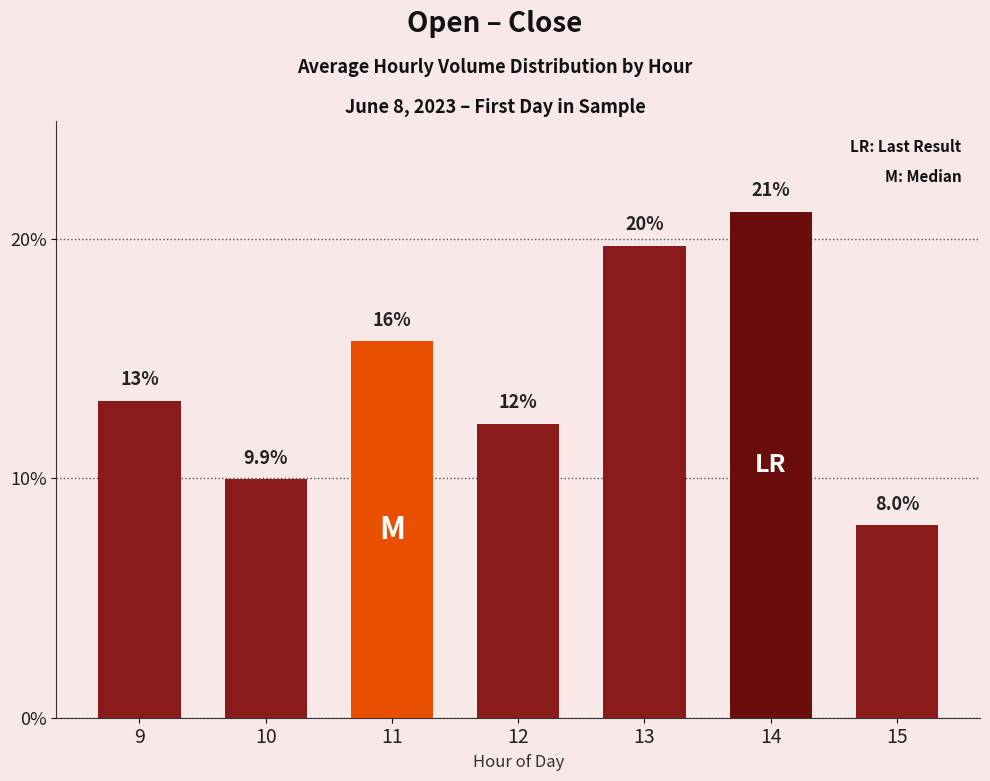

What is the change in value from 9 to 12?

-0.9